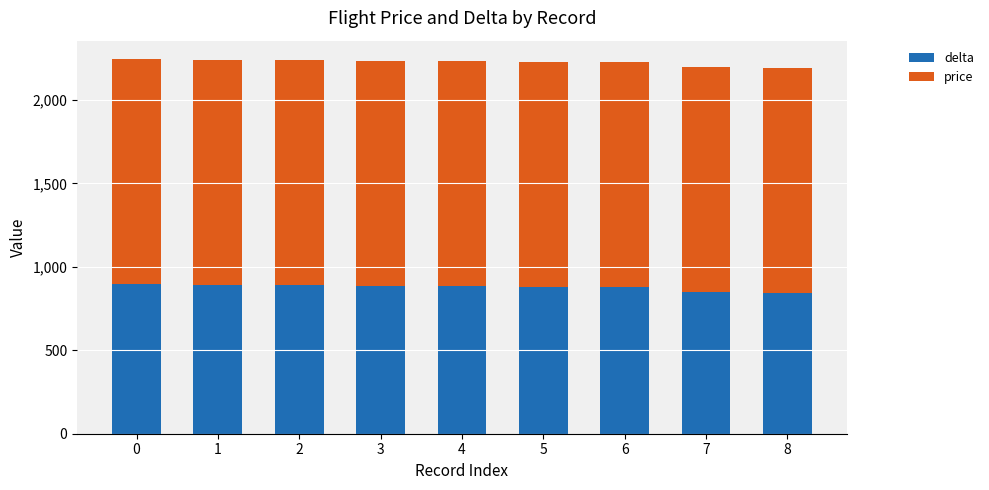

What is the value of the delta bar at the 2nd from the left?

894